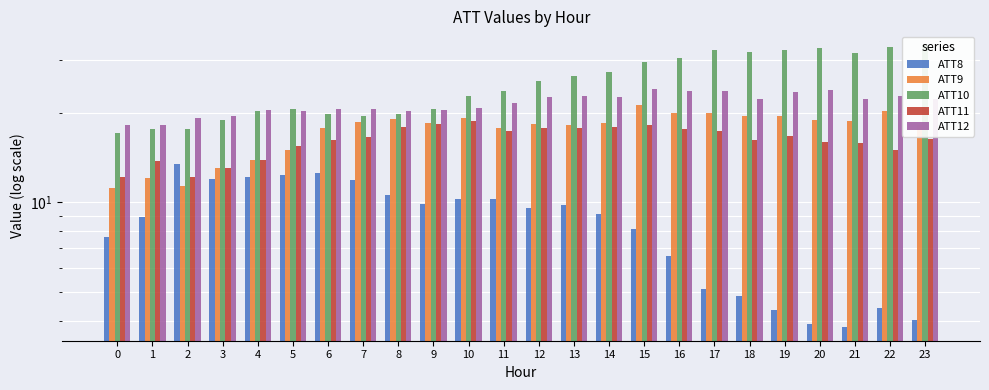

Where is ATT8 nearest to the value 8?

15